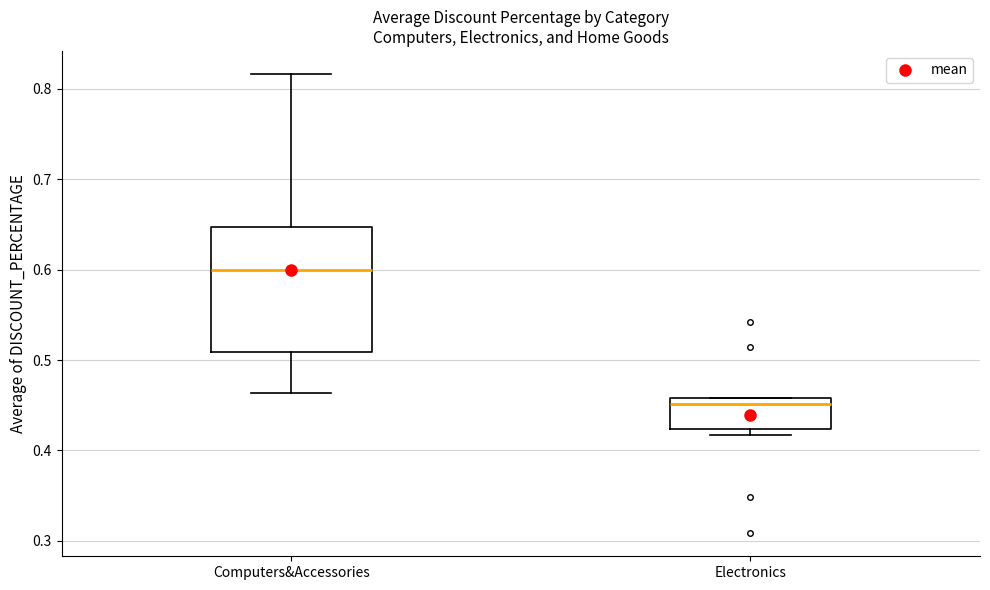

Reading left to right, transcribe this box plot: for each box, give where its median line is, the range the box spans, and where its two whiskers end, as read against the y-axis. The values are not printed on the chart, so give them approximately, as read against the axis.

Computers&Accessories: median 0.60, box 0.51 to 0.65, whiskers 0.46 to 0.82
Electronics: median 0.45, box 0.42 to 0.46, whiskers 0.42 (just below the box's lower edge) to 0.46